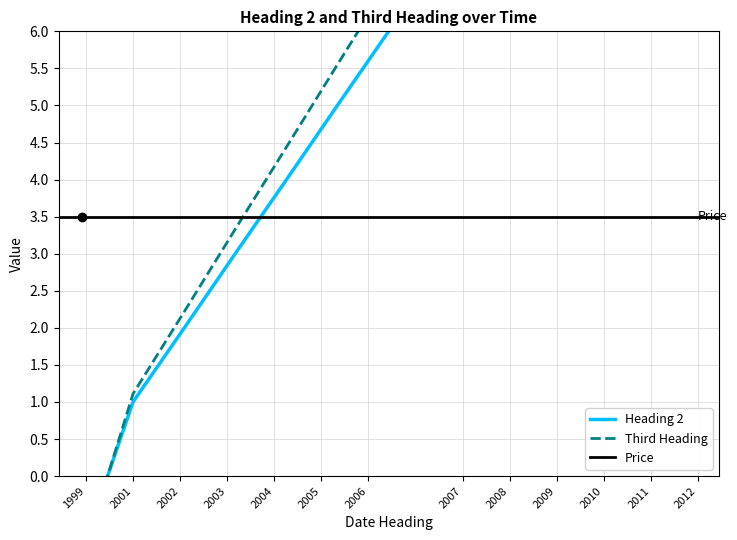

How many data points in Third Heading are above 6?

7